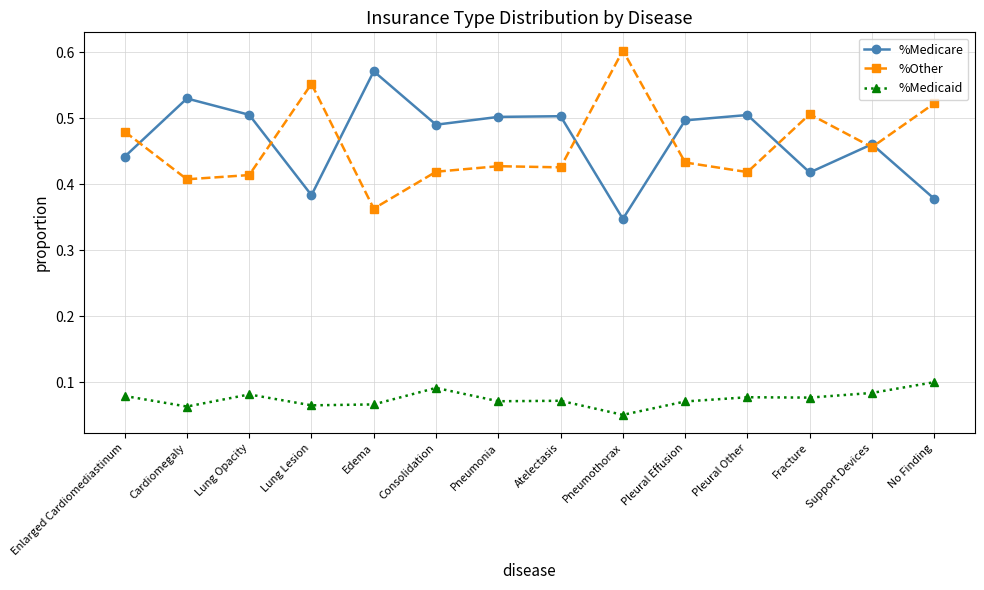

At how many categories does at least one series exceed 0?

14